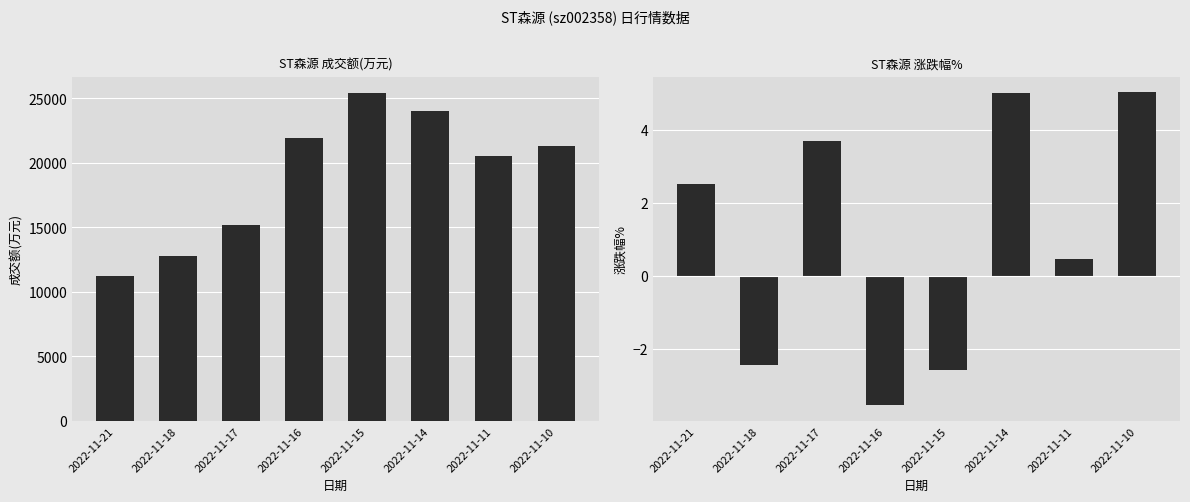

What is the difference between the 成交额(万元) values at 2022-11-21 and 2022-11-11?

9296.0